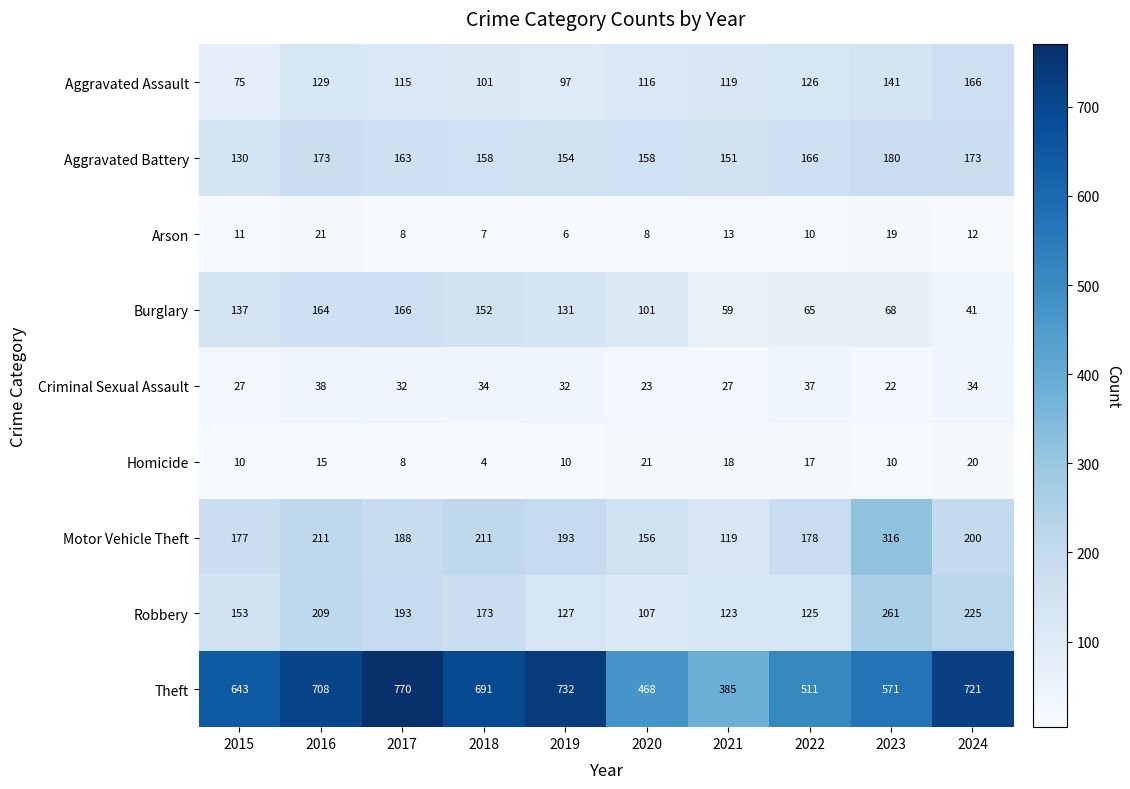

How many series are shown in this chart?

9